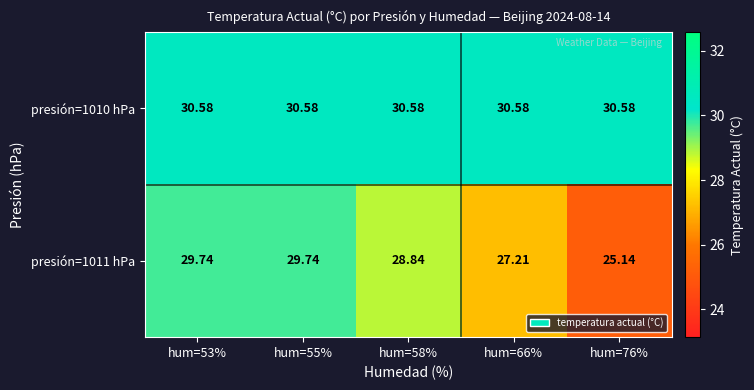

Which series has the largest range (max minus min)?

presión=1011 hPa